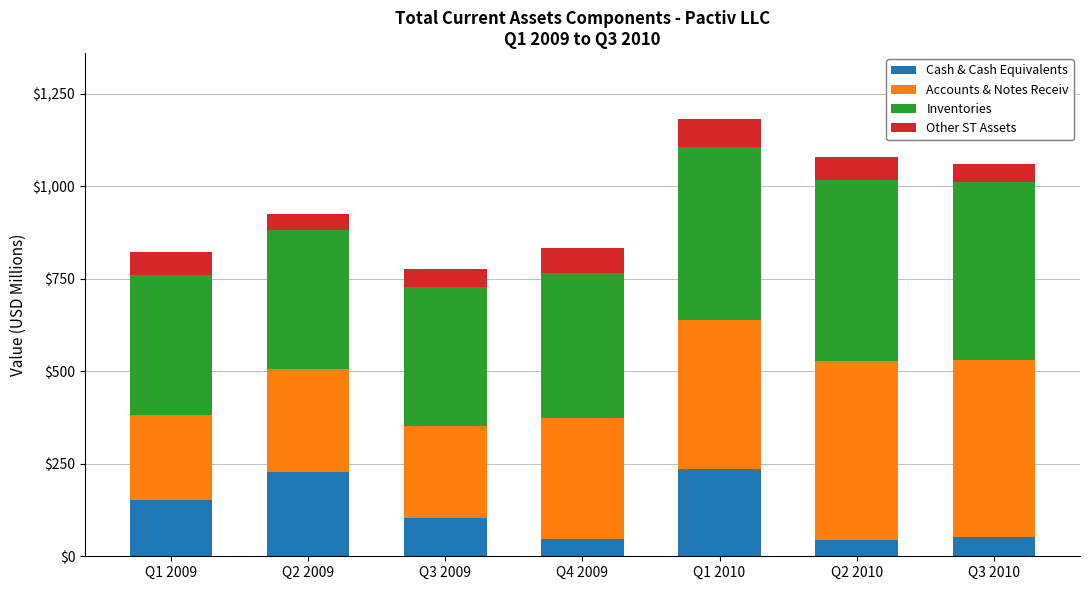

What is the total value across all series at Q1 2010?

1182